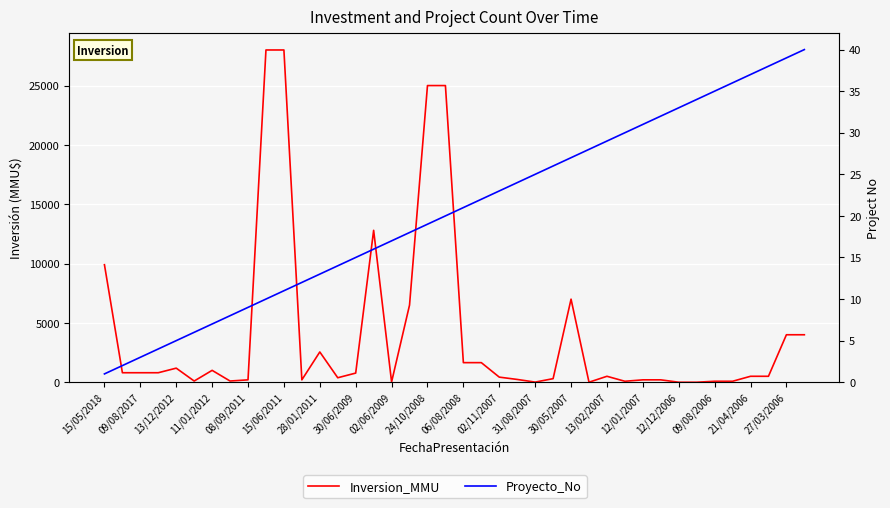

At 02/11/2007, list the series in order from largest to smallest.

Inversion_MMU, Proyecto_No